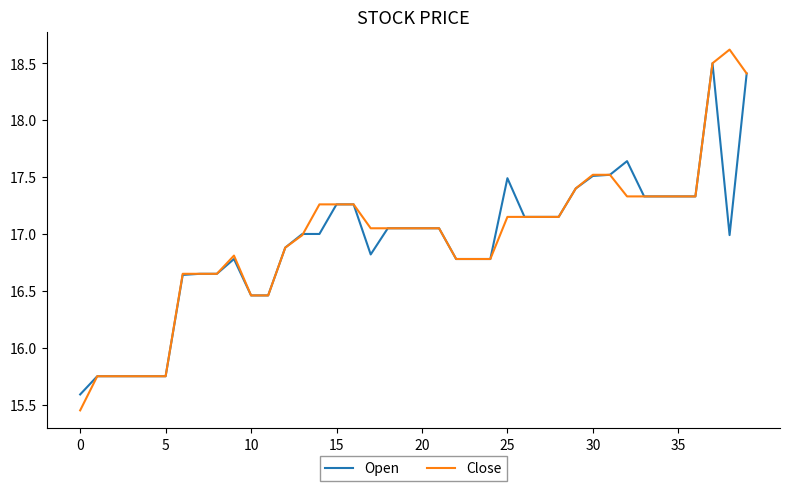

Which series has the largest range (max minus min)?

Close